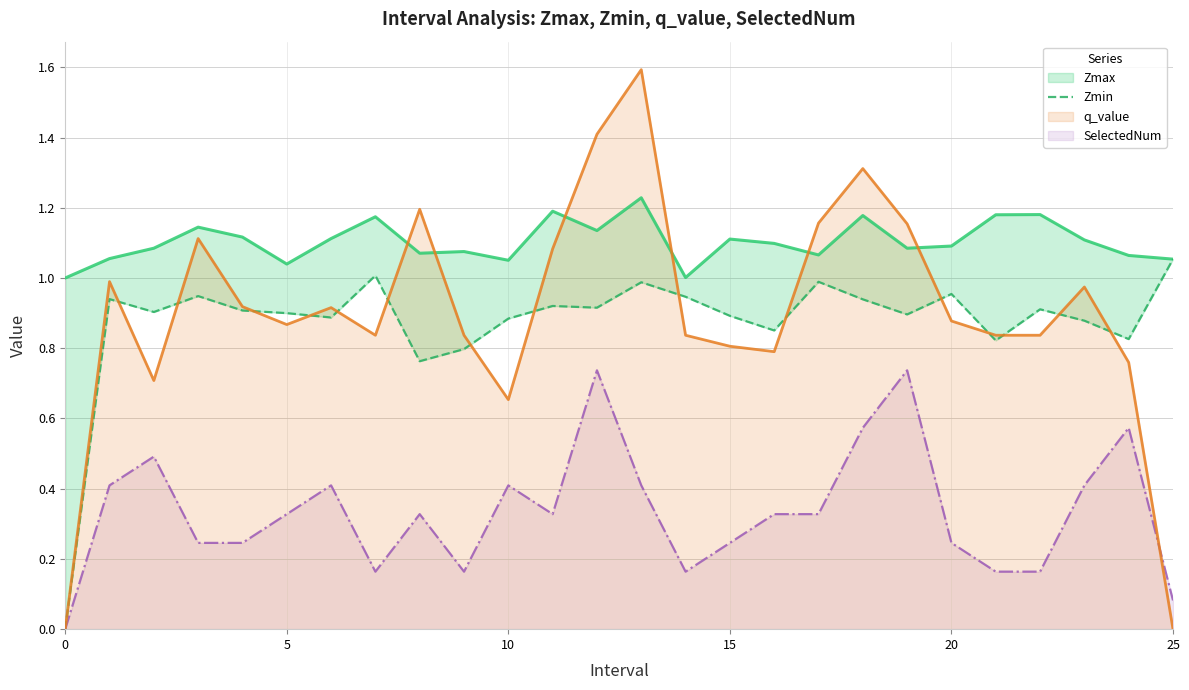

What is the greatest value displayed?

1.1